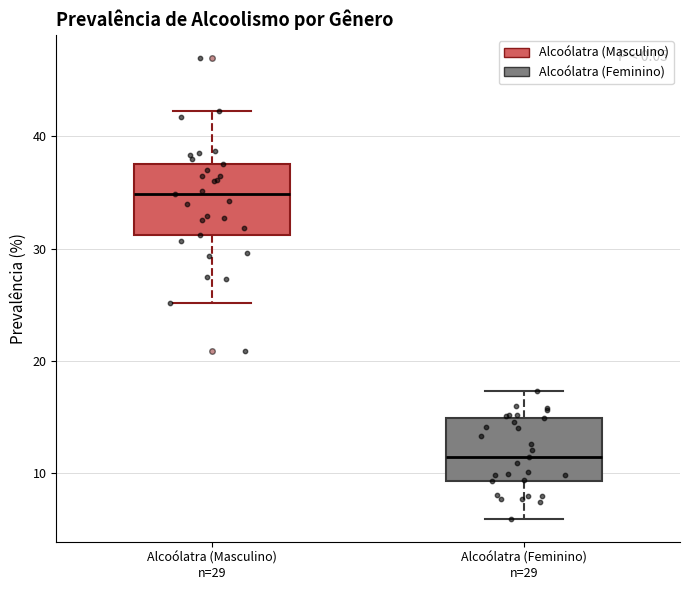

Reading left to right, transcribe this box plot: for each box, give where its median line is, the range the box spans, and where its two whiskers end, as read against the y-axis. The values are not printed on the chart, so give them approximately, as read against the axis.

Alcoólatra (Masculino) n=29: median 35, box 31 to 38, whiskers 25 to 42
Alcoólatra (Feminino) n=29: median 11, box 9 to 15, whiskers 6 to 17